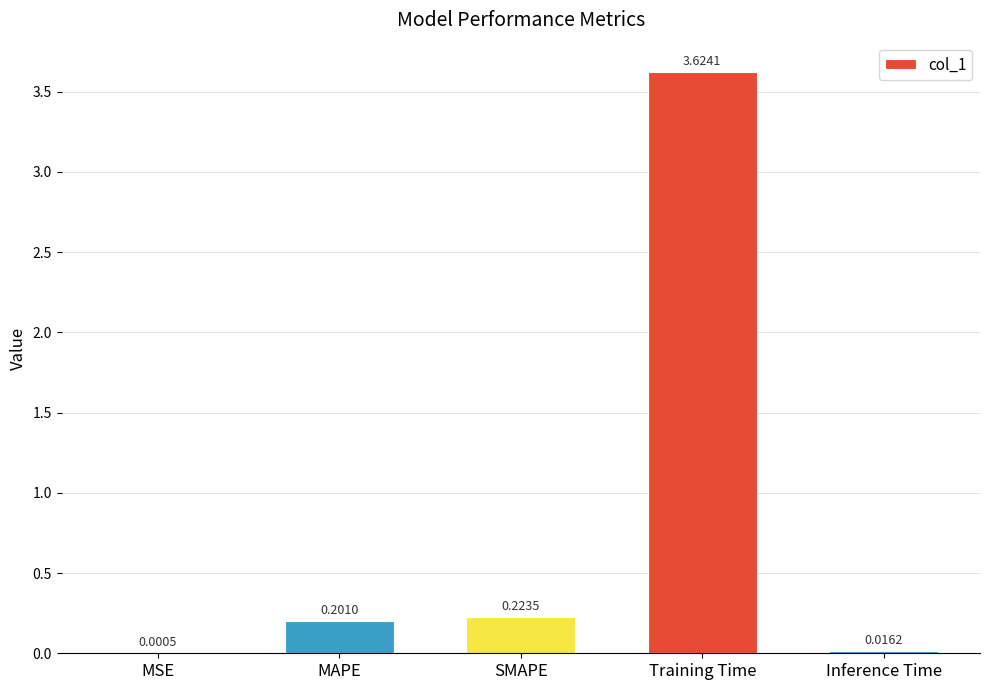

At which label is the value closest to 1?

SMAPE